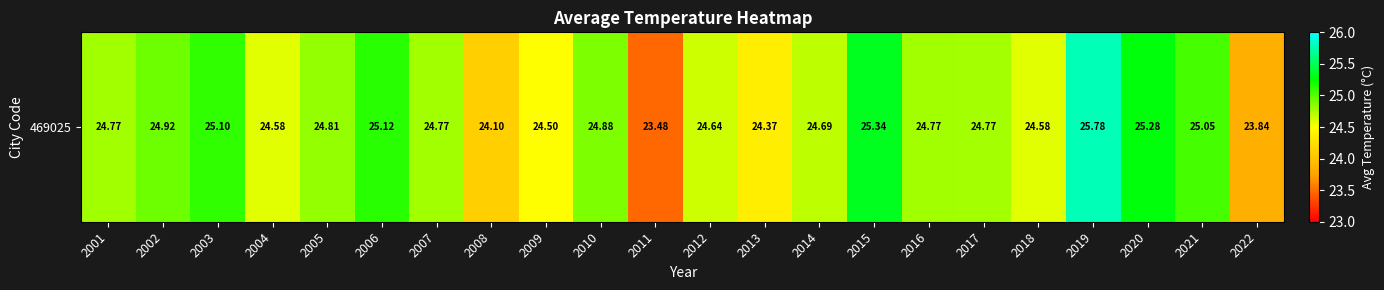

What is the difference between the maximum and minimum values?

2.3